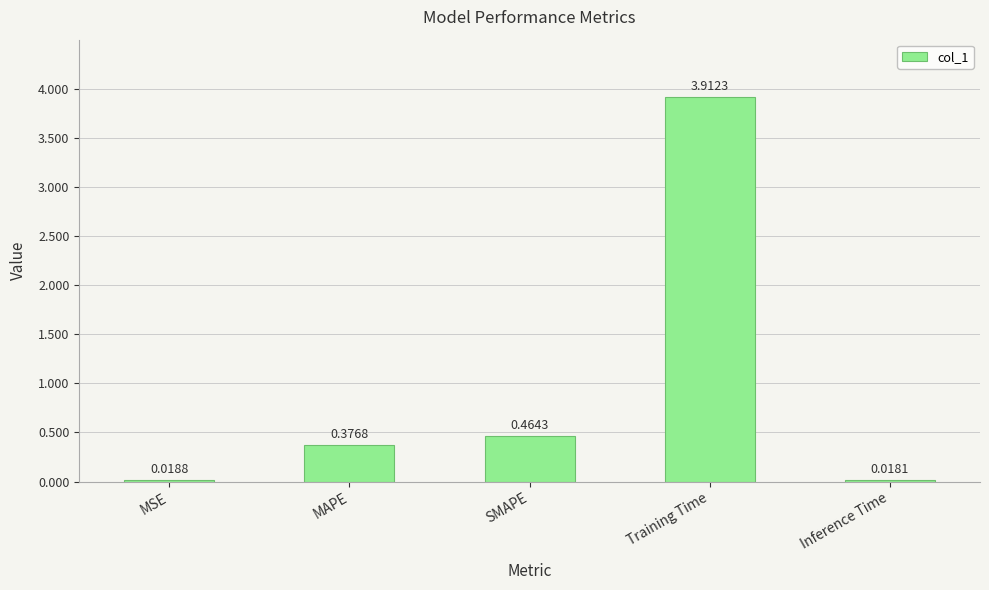

What is the greatest value displayed?

3.9